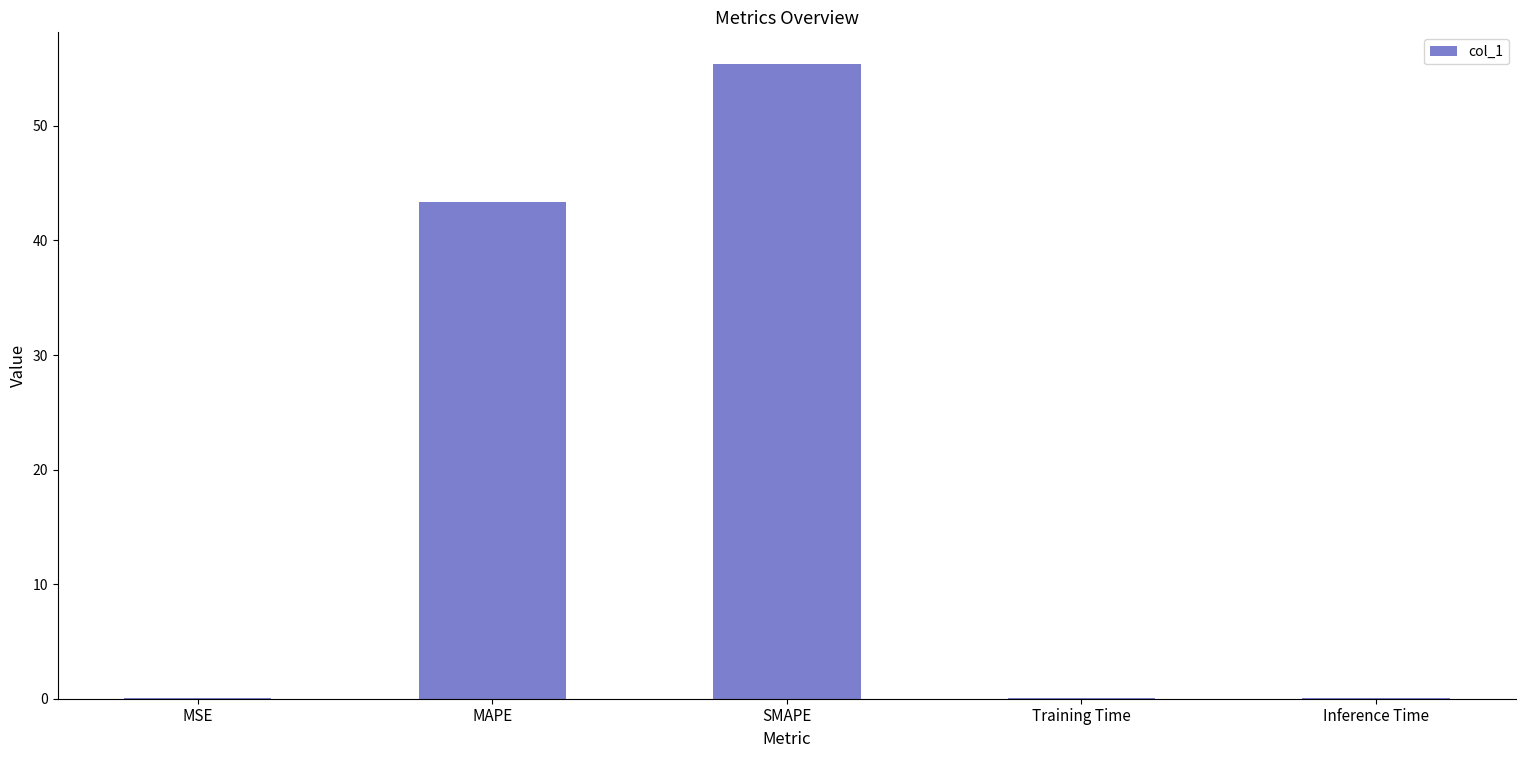

What is the greatest value displayed?

55.4